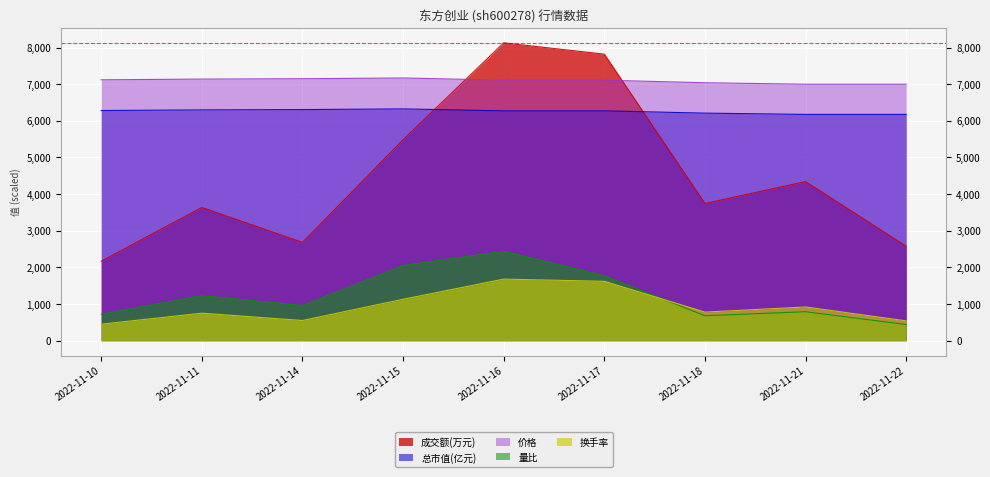

Where is the first local maximum for 成交额(万元)?

2022-11-11